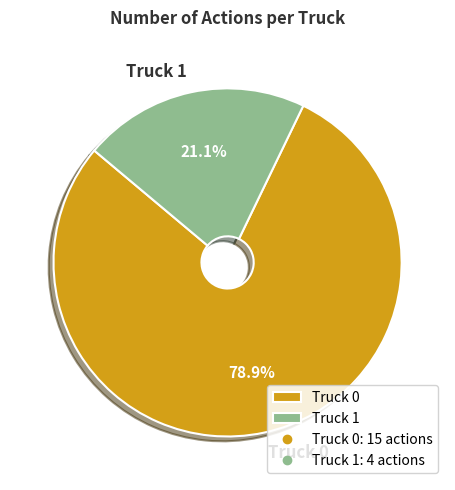

To the nearest percent, what percentage of the pie is Truck 0?

79%